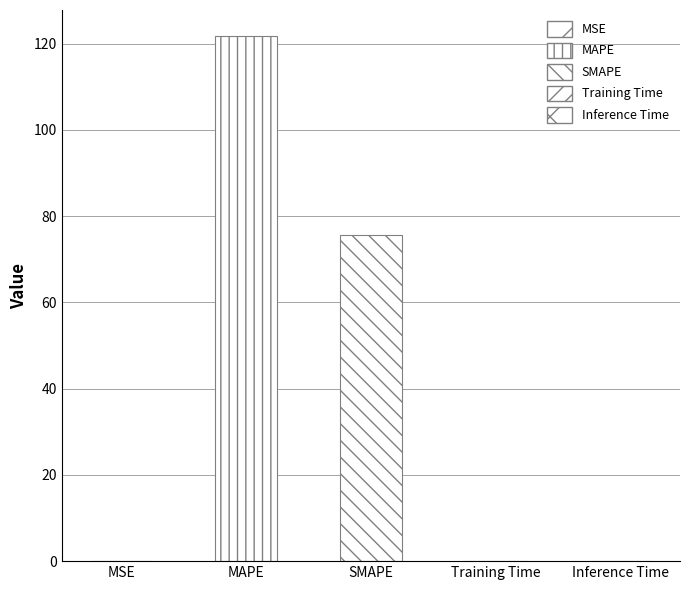

Between Training Time and SMAPE, which is larger?

SMAPE